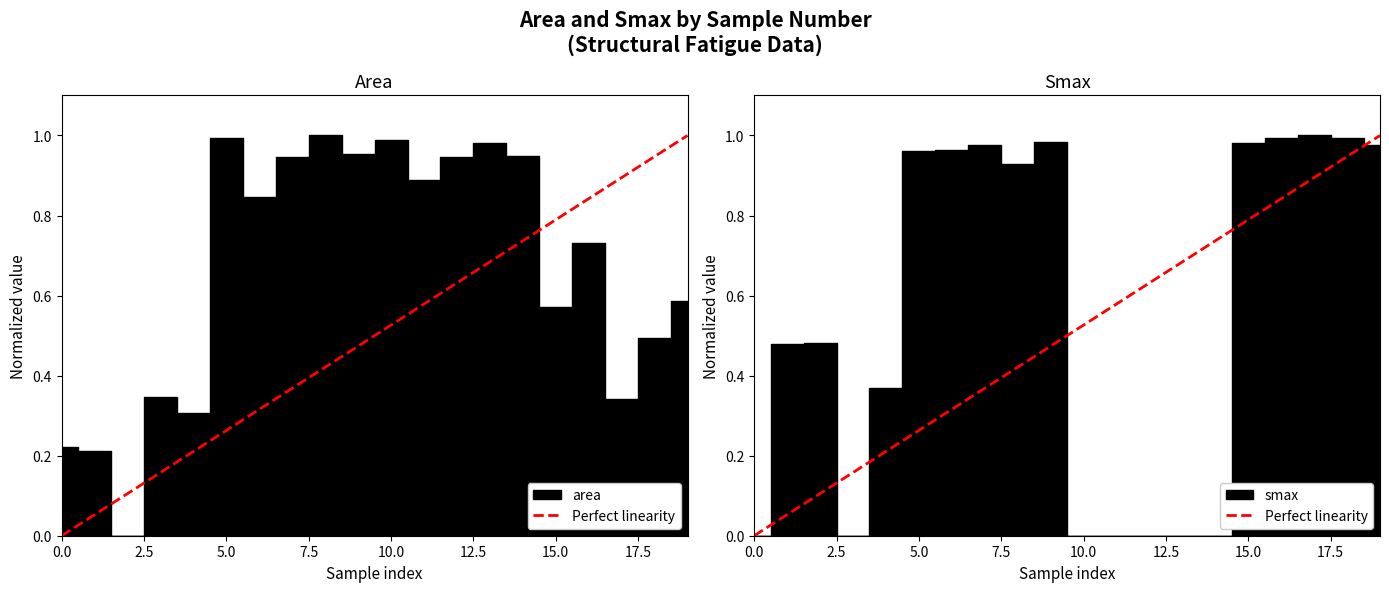

What is the value of the 2nd point from the left?

1